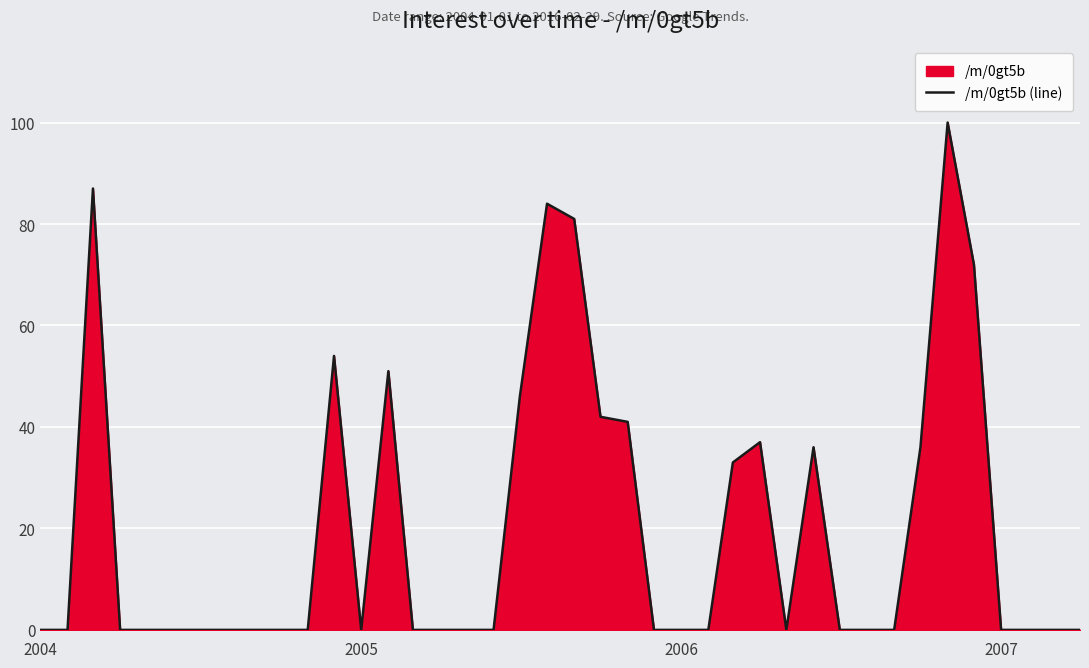

What is the difference between the maximum and second lowest values?

100